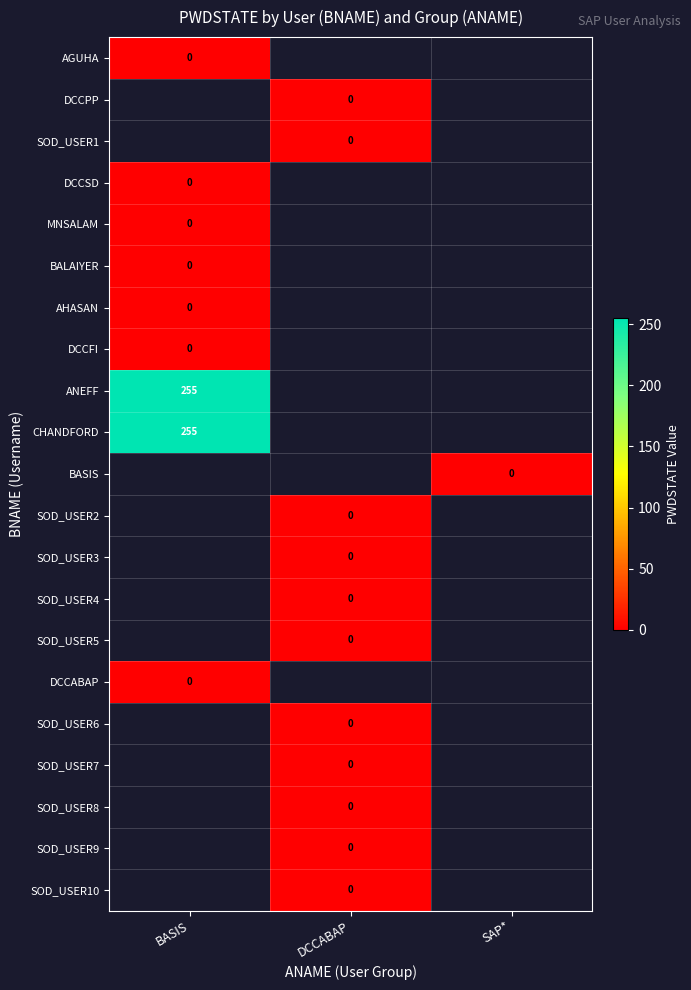

How many distinct data groups are displayed?

21